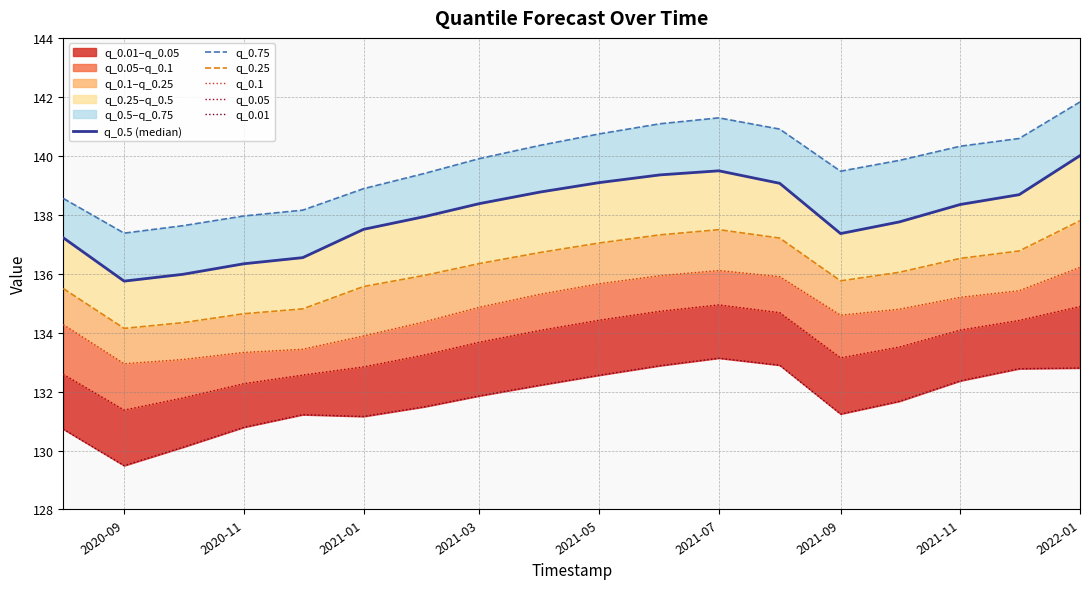

True or false: q_0.75 has more than 1 interior local peaks.

False